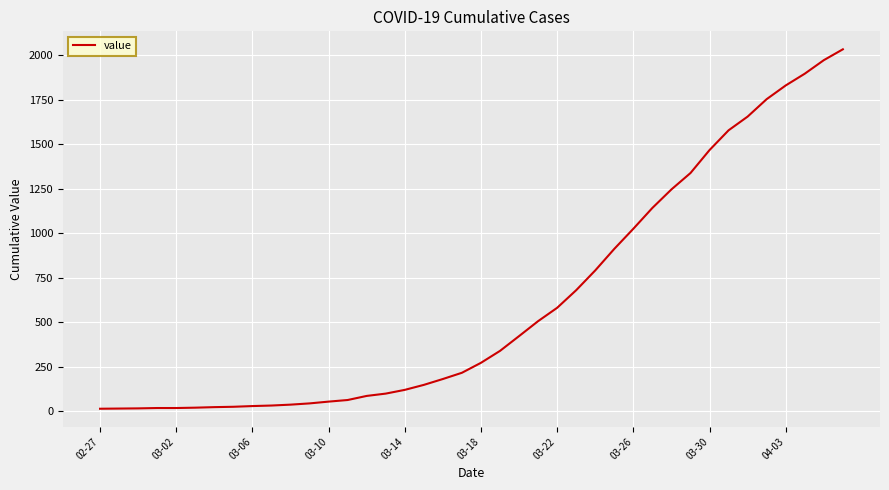

Does the chart have visible grid lines?

Yes